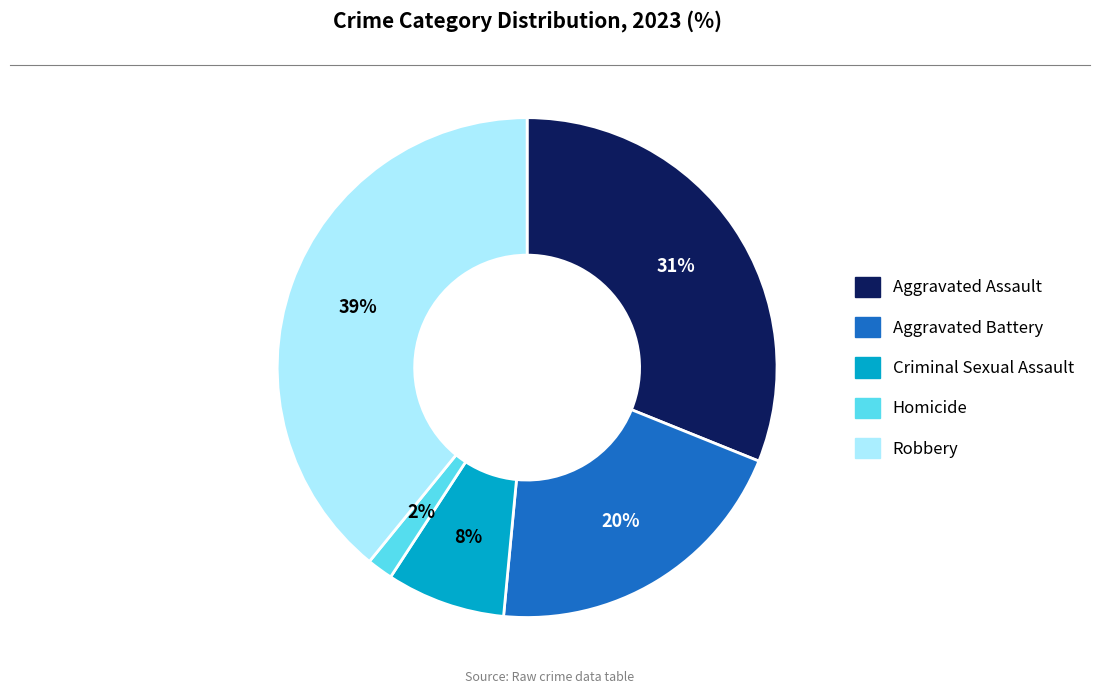

Do Aggravated Assault and Robbery together represent more than half of the pie?

Yes